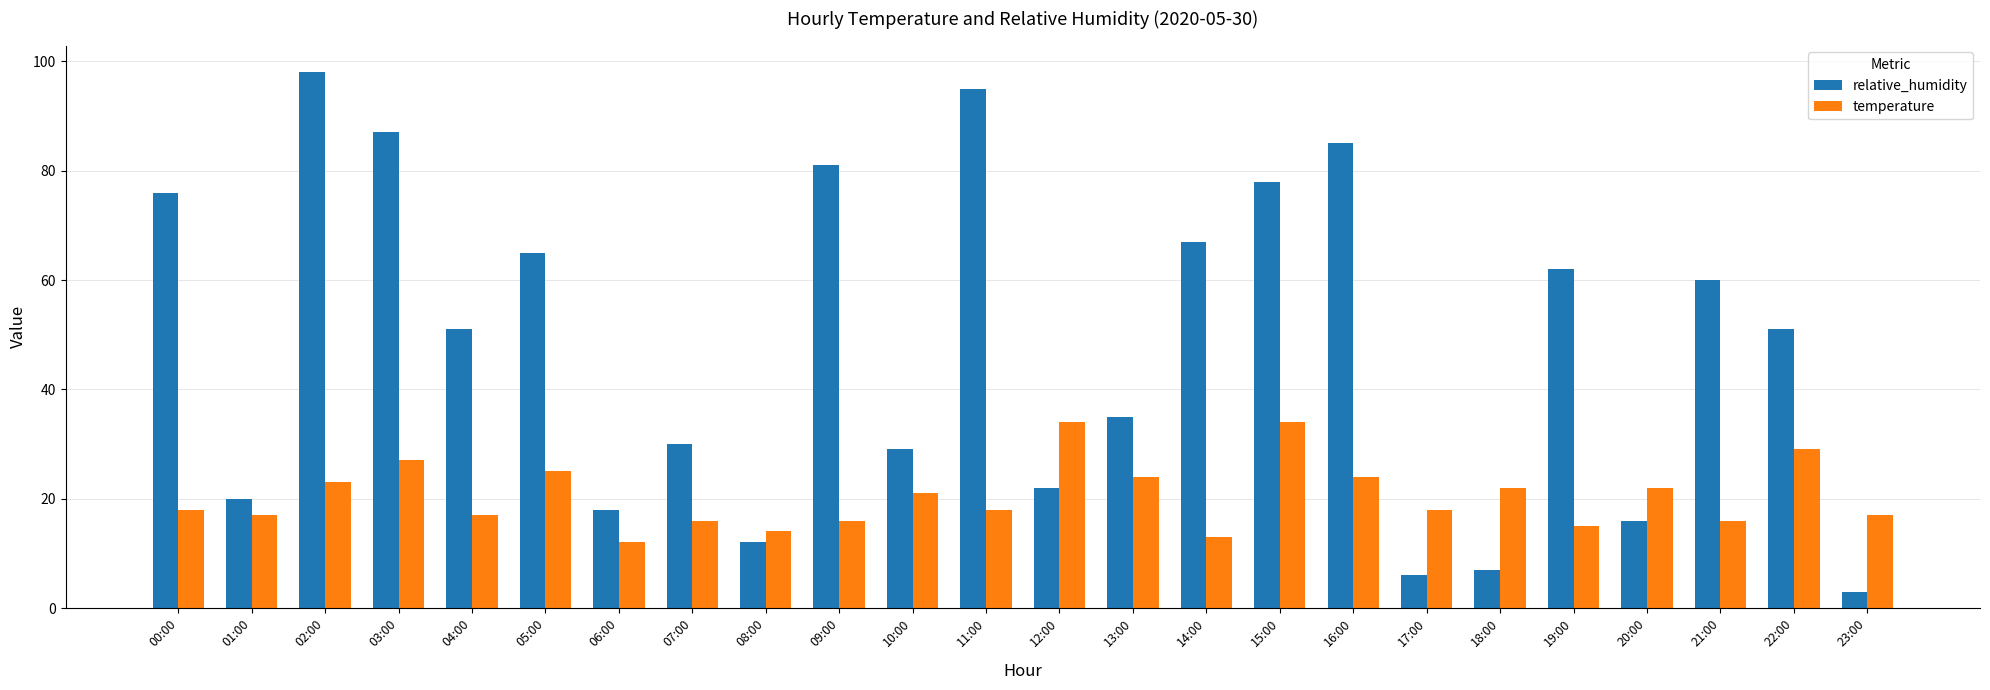

What is the minimum value shown in the chart?

3